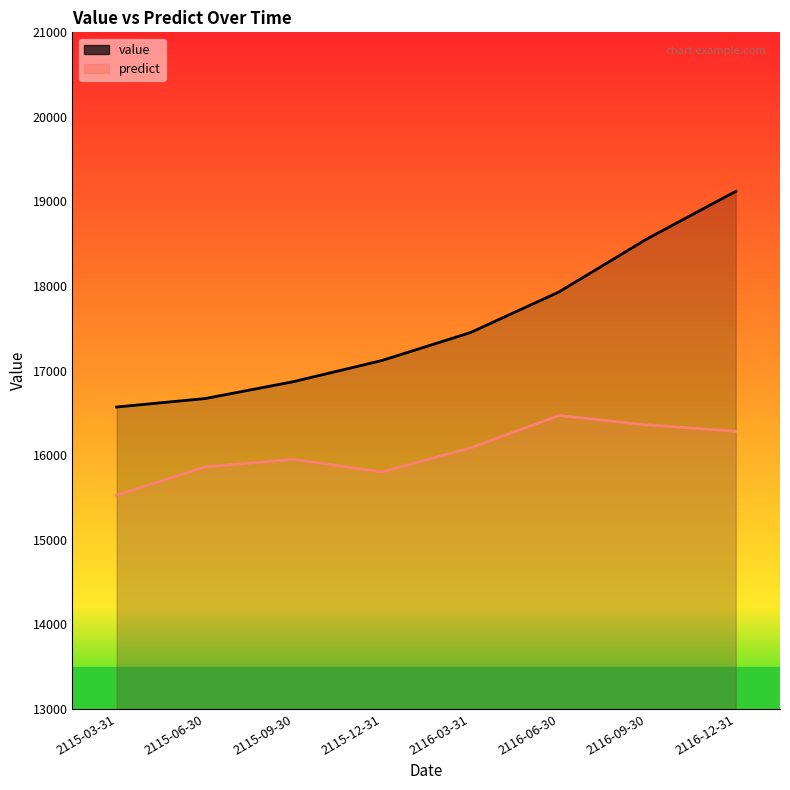

True or false: value and predict intersect in this chart.

False